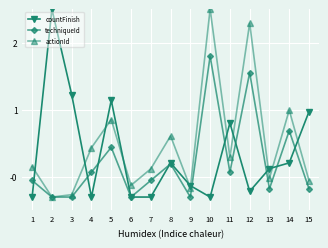

What is the value of the techniqueId point at the 4th from the left?

0.1